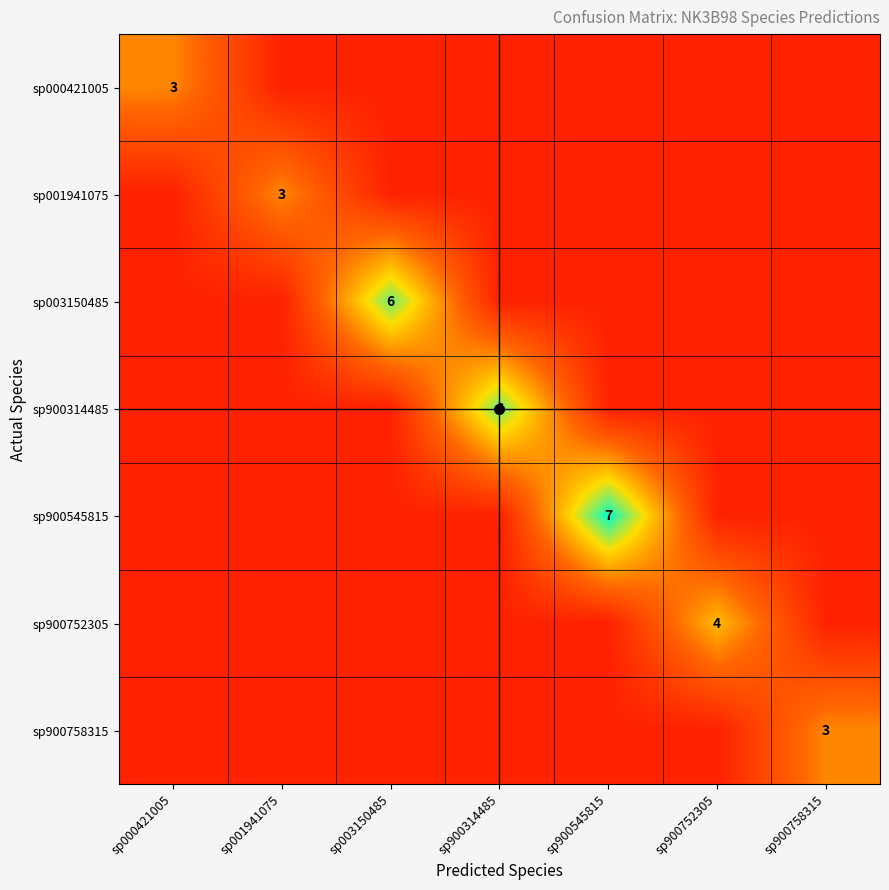

True or false: sp900545815 has a value of 7 at sp900545815.

True